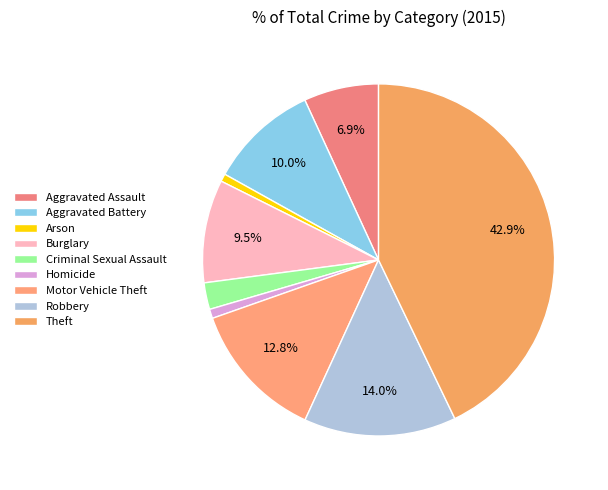

True or false: Homicide accounts for 14% of the total.

False